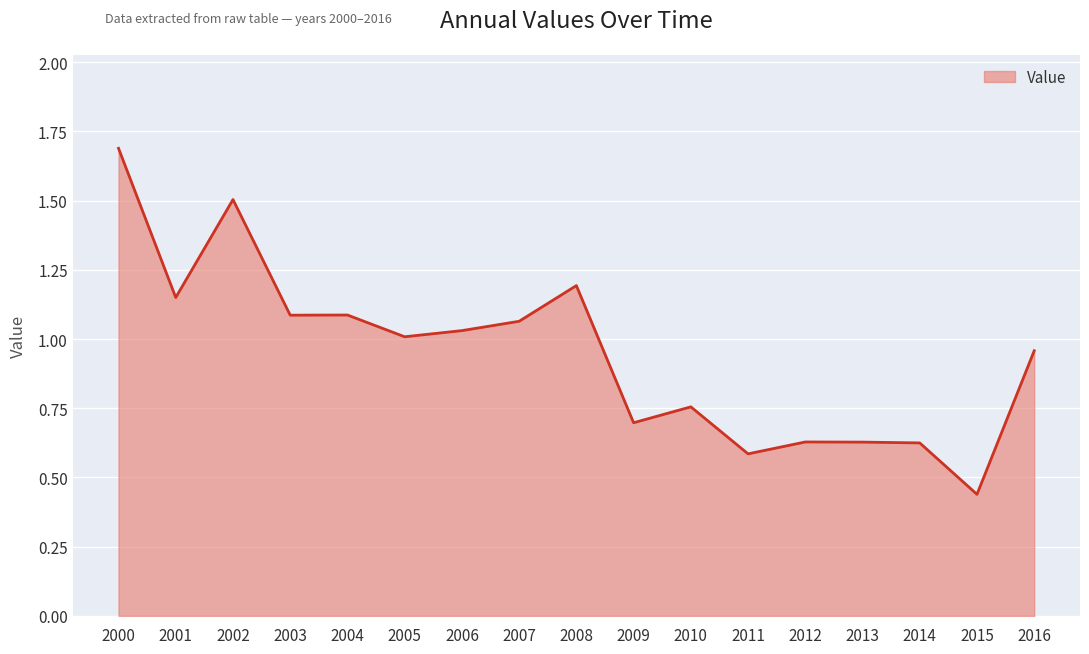

The chart shows a value of 0.7 at 2002. True or false?

False